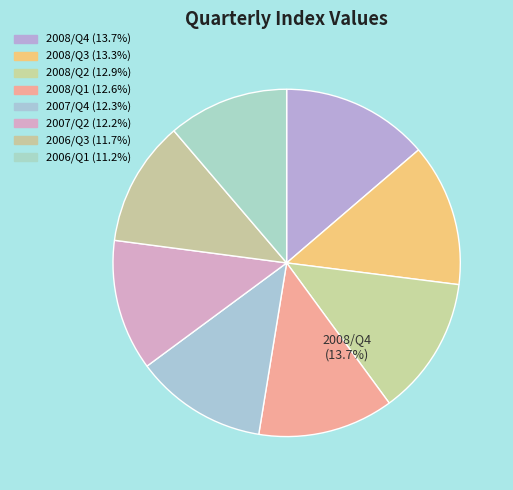

Does any single category account for the majority?

No